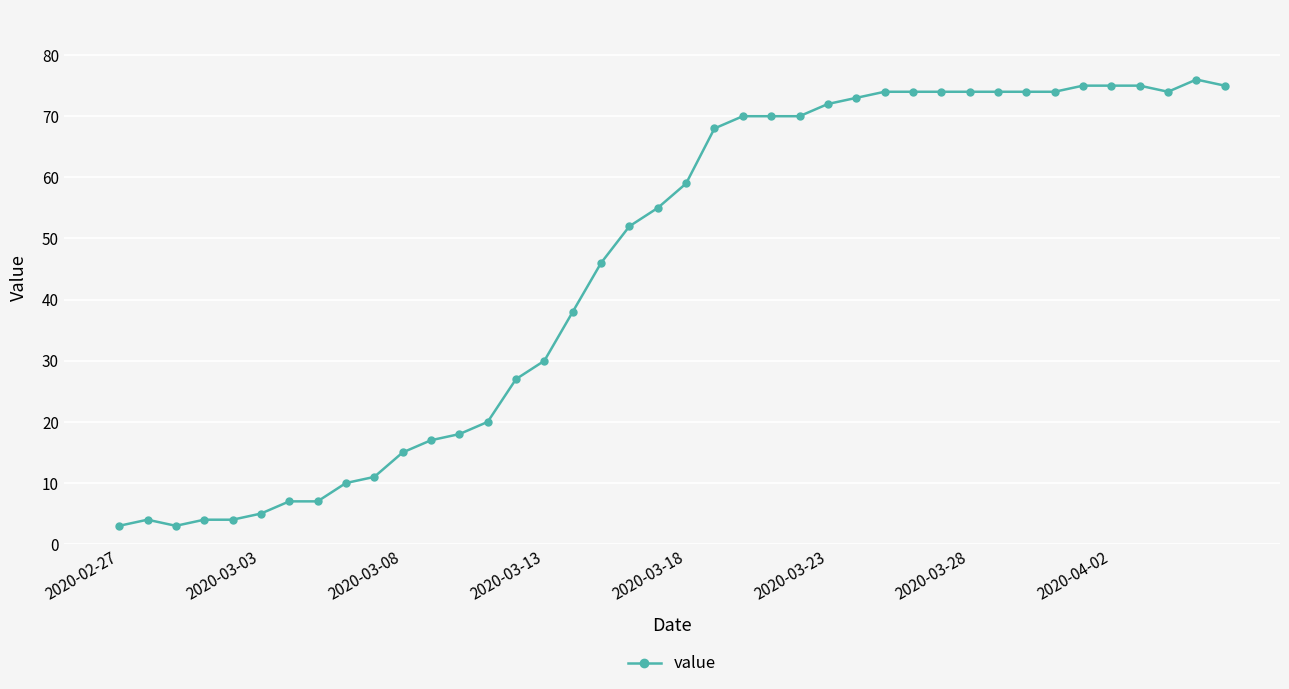

What is the difference between the maximum and minimum values?

73